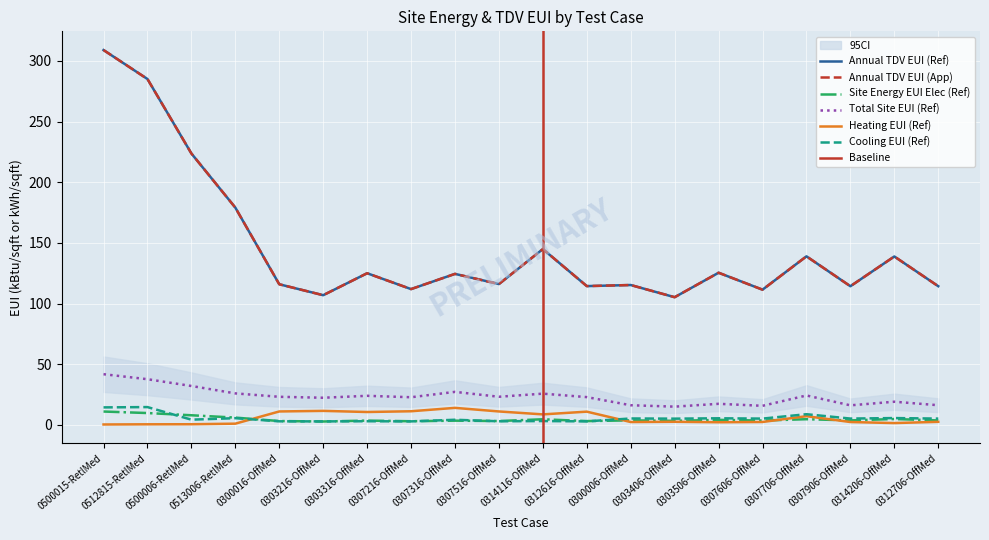

Which category has the lowest value in the Annual TDV EUI (App) series?

0303406-OffMed